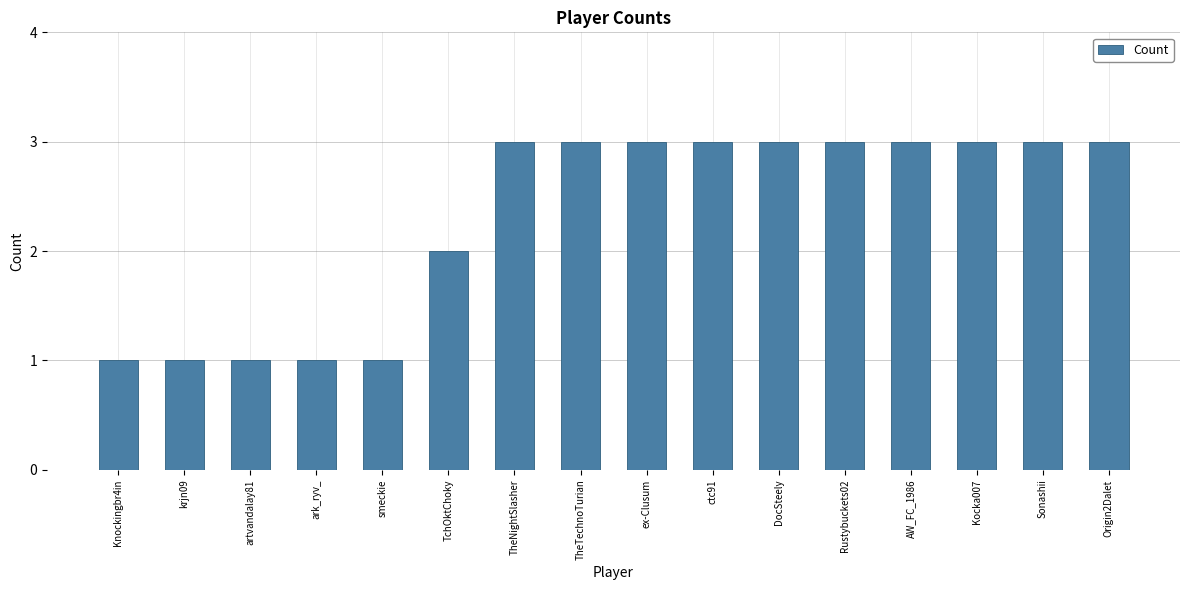

The value at krjn09 is 2. True or false?

False